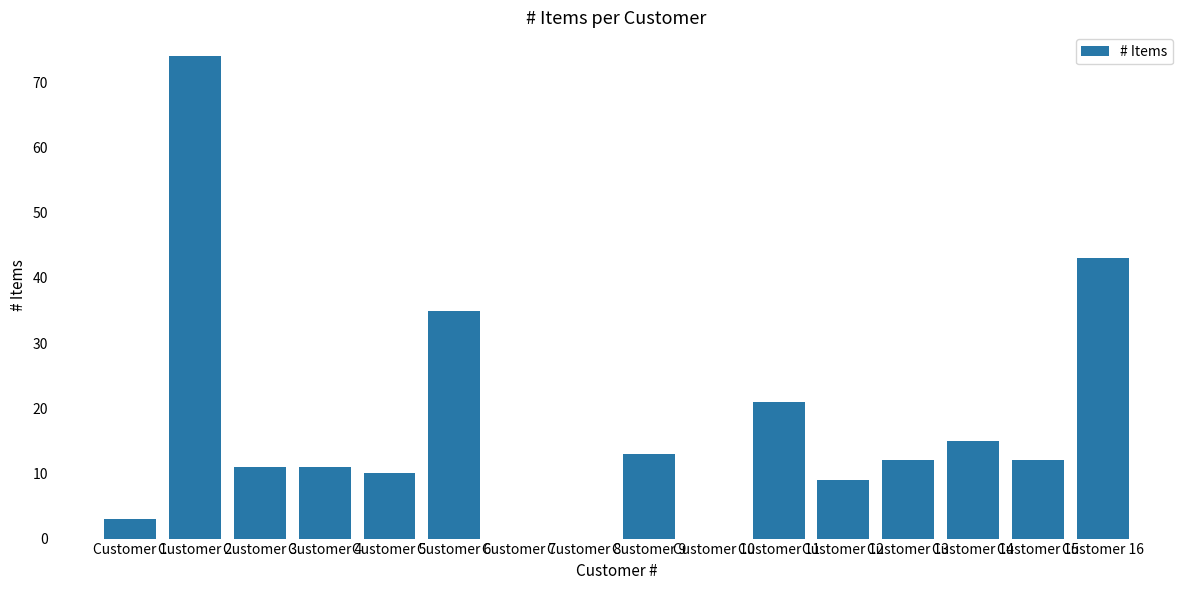

What is the sum of the values at Customer 8 and Customer 6?

35